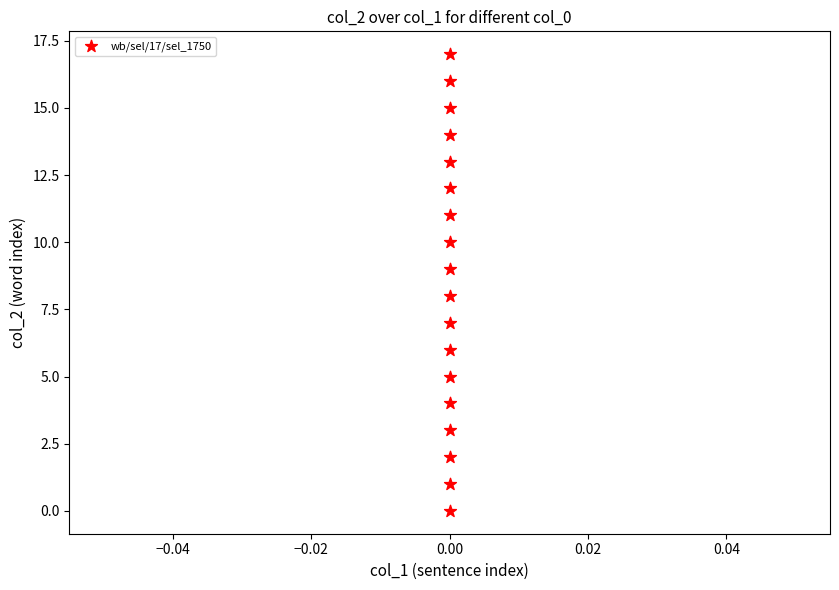

What is the range of Y values (max minus min)?

17